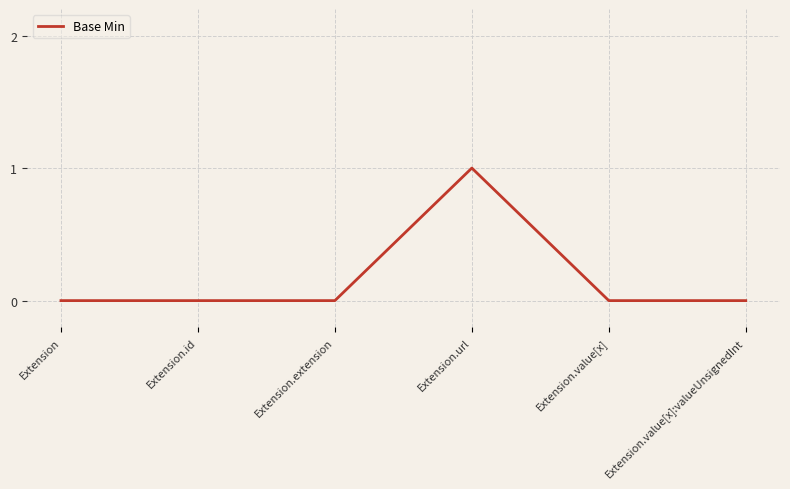

At which category does the chart reach its peak across all series?

Extension.url